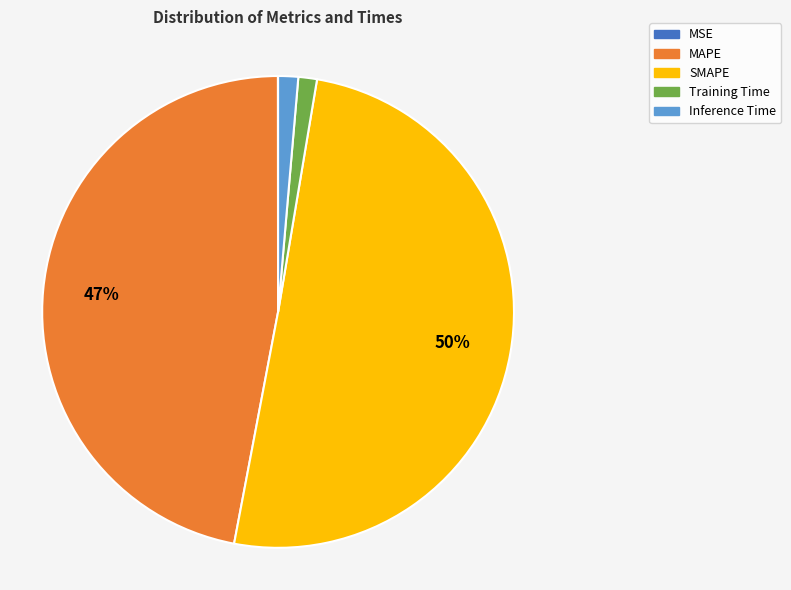

Combined, do Inference Time and Training Time account for over 50%?

No